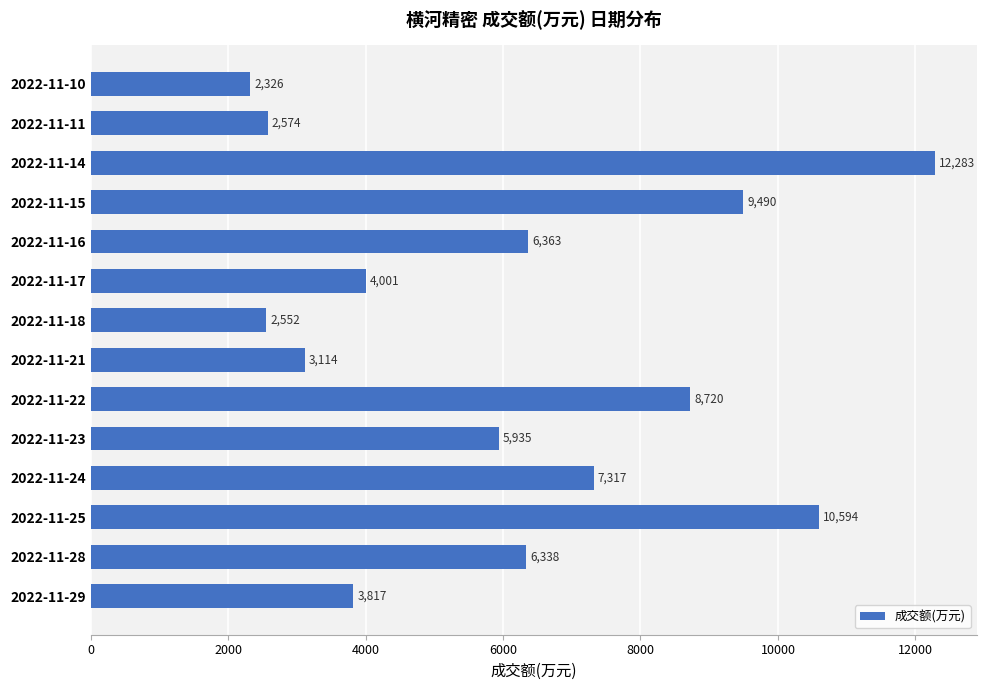

How many series are shown in this chart?

1